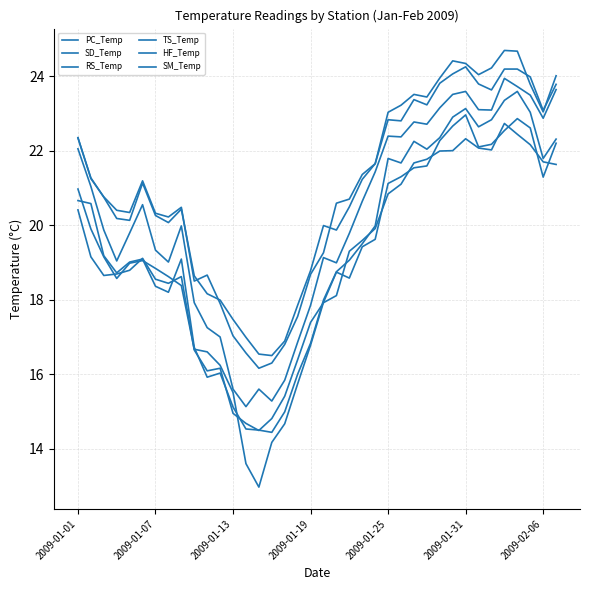

Where does the SM_Temp series first go above 19?

2009-01-01